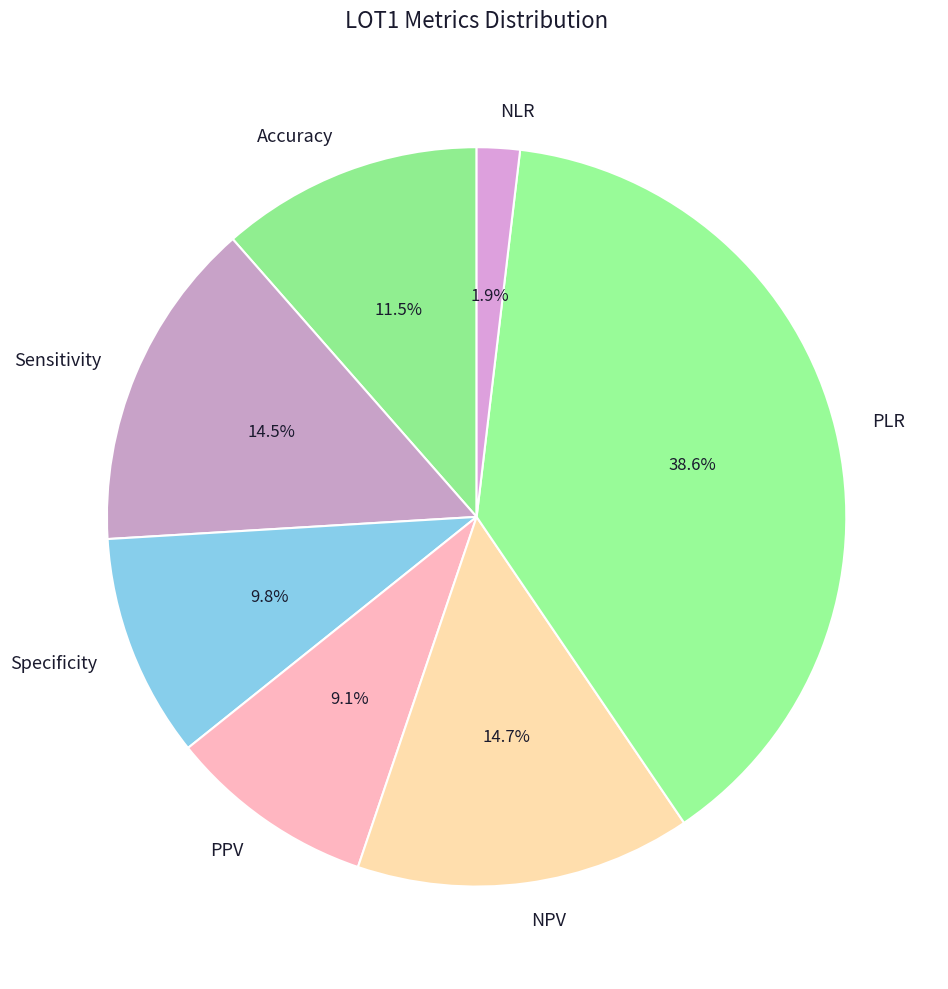

Count the number of slices in the pie.

7